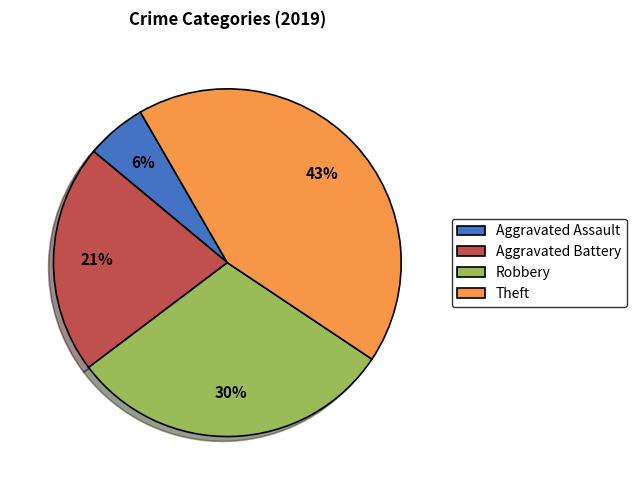

To the nearest percent, what is the difference between the Aggravated Battery and Robbery slice percentages?

9%